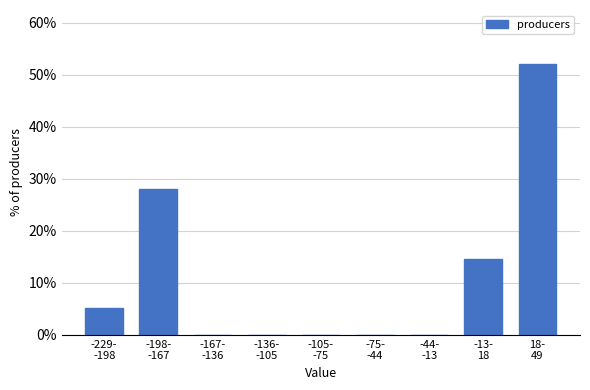

What is the sum of all values?

100.0